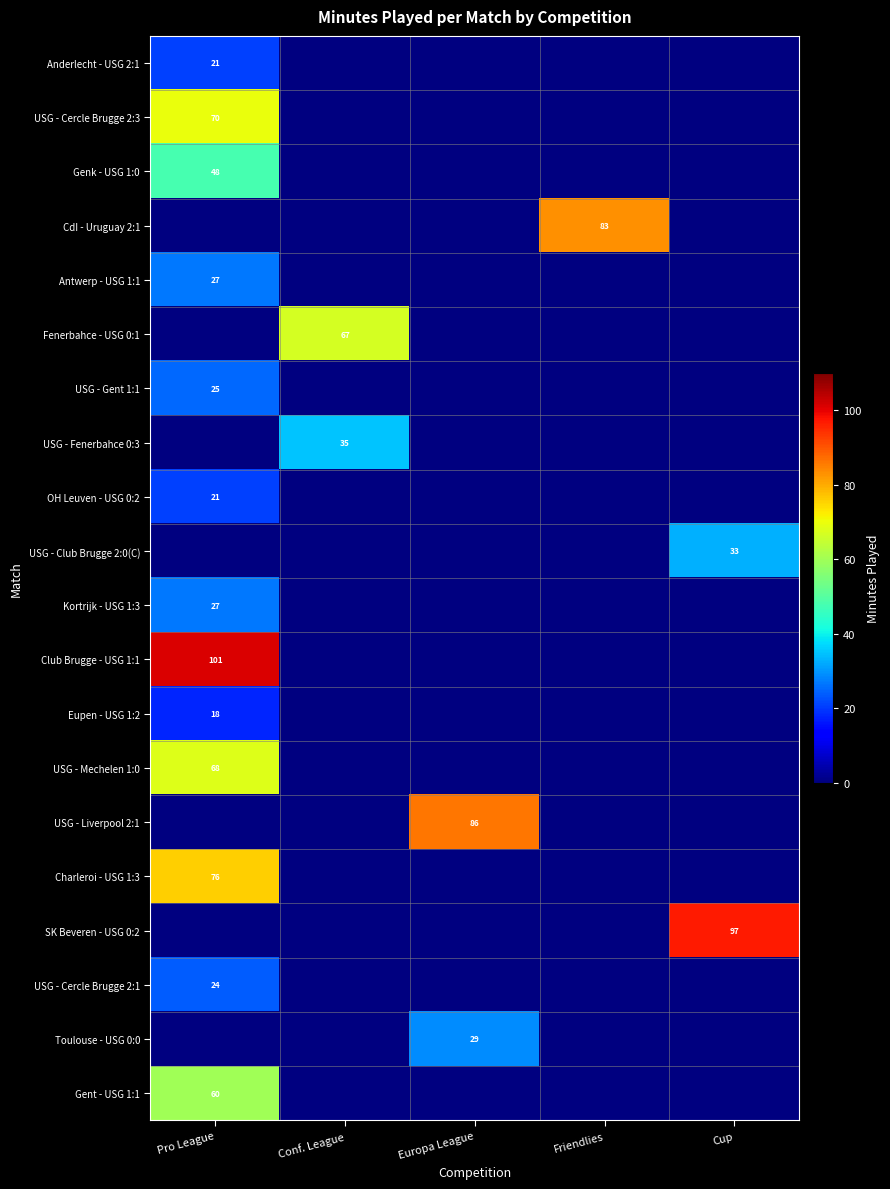

Count the number of data series in this chart.

20